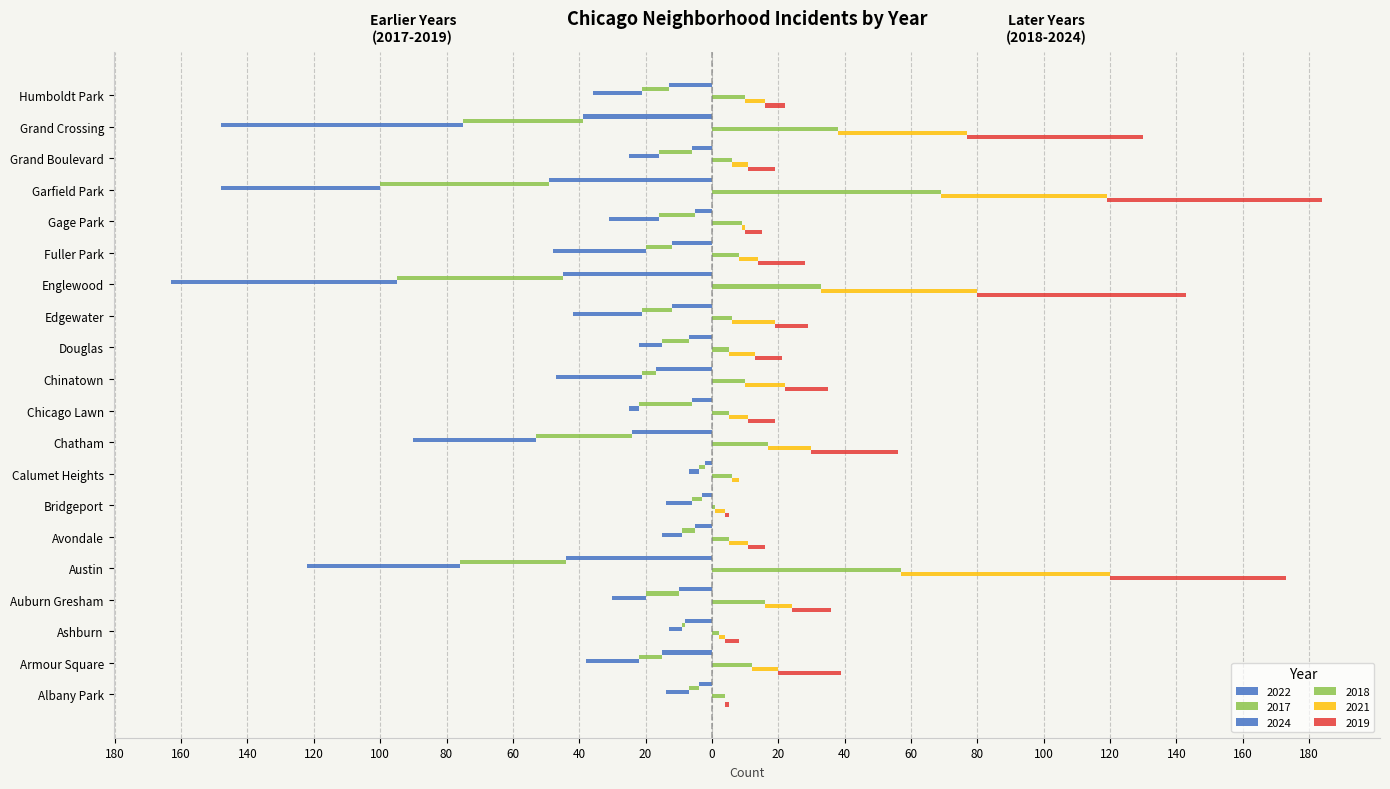

Reading left to right, what are all the values shown in this chart?

2022: Albany Park=-4	Armour Square=-15	Ashburn=-8	Auburn Gresham=-10	Austin=-44	Avondale=-5	Bridgeport=-3	Calumet Heights=-2	Chatham=-24	Chicago Lawn=-6	Chinatown=-17	Douglas=-7	Edgewater=-12	Englewood=-45	Fuller Park=-12	Gage Park=-5	Garfield Park=-49	Grand Boulevard=-6	Grand Crossing=-39	Humboldt Park=-13
2017: Albany Park=-3	Armour Square=-7	Ashburn=-1	Auburn Gresham=-10	Austin=-32	Avondale=-4	Bridgeport=-3	Calumet Heights=-2	Chatham=-29	Chicago Lawn=-16	Chinatown=-4	Douglas=-8	Edgewater=-9	Englewood=-50	Fuller Park=-8	Gage Park=-11	Garfield Park=-51	Grand Boulevard=-10	Grand Crossing=-36	Humboldt Park=-8
2024: Albany Park=-7	Armour Square=-16	Ashburn=-4	Auburn Gresham=-10	Austin=-46	Avondale=-6	Bridgeport=-8	Calumet Heights=-3	Chatham=-37	Chicago Lawn=-3	Chinatown=-26	Douglas=-7	Edgewater=-21	Englewood=-68	Fuller Park=-28	Gage Park=-15	Garfield Park=-48	Grand Boulevard=-9	Grand Crossing=-73	Humboldt Park=-15
2018: Albany Park=4	Armour Square=12	Ashburn=2	Auburn Gresham=16	Austin=57	Avondale=5	Bridgeport=1	Calumet Heights=6	Chatham=17	Chicago Lawn=5	Chinatown=10	Douglas=5	Edgewater=6	Englewood=33	Fuller Park=8	Gage Park=9	Garfield Park=69	Grand Boulevard=6	Grand Crossing=38	Humboldt Park=10
2021: Albany Park=0	Armour Square=8	Ashburn=2	Auburn Gresham=8	Austin=63	Avondale=6	Bridgeport=3	Calumet Heights=2	Chatham=13	Chicago Lawn=6	Chinatown=12	Douglas=8	Edgewater=13	Englewood=47	Fuller Park=6	Gage Park=1	Garfield Park=50	Grand Boulevard=5	Grand Crossing=39	Humboldt Park=6
2019: Albany Park=1	Armour Square=19	Ashburn=4	Auburn Gresham=12	Austin=53	Avondale=5	Bridgeport=1	Calumet Heights=0	Chatham=26	Chicago Lawn=8	Chinatown=13	Douglas=8	Edgewater=10	Englewood=63	Fuller Park=14	Gage Park=5	Garfield Park=65	Grand Boulevard=8	Grand Crossing=53	Humboldt Park=6